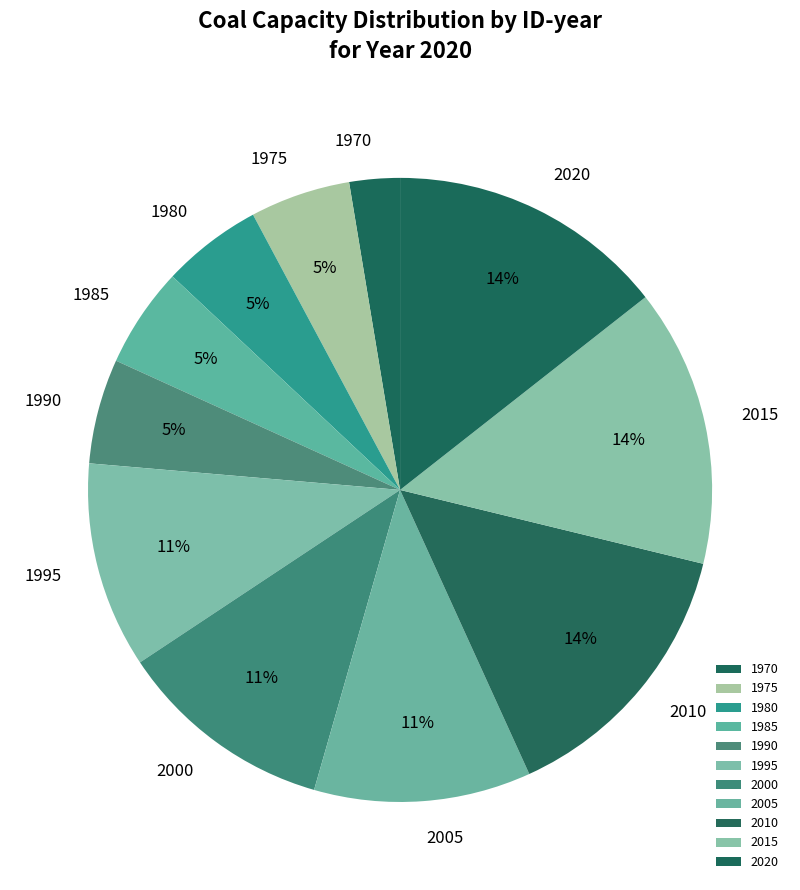

The 2005 slice represents 25% of the pie. True or false?

False